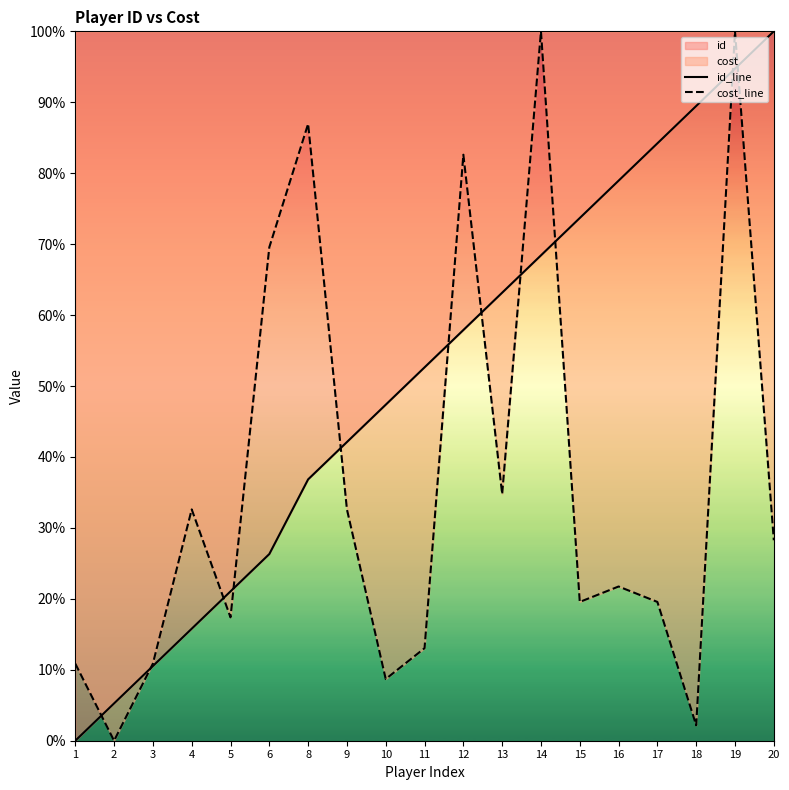

What is the total value across all series at 14?

168.4